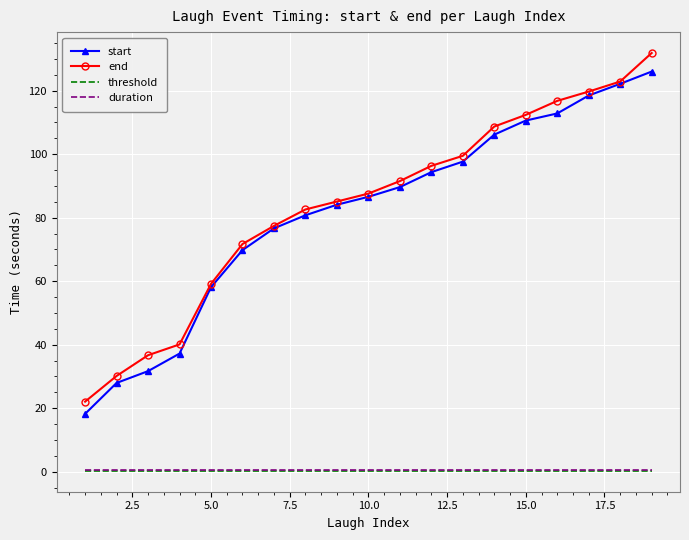

What is the lowest value of the start series?

18.2